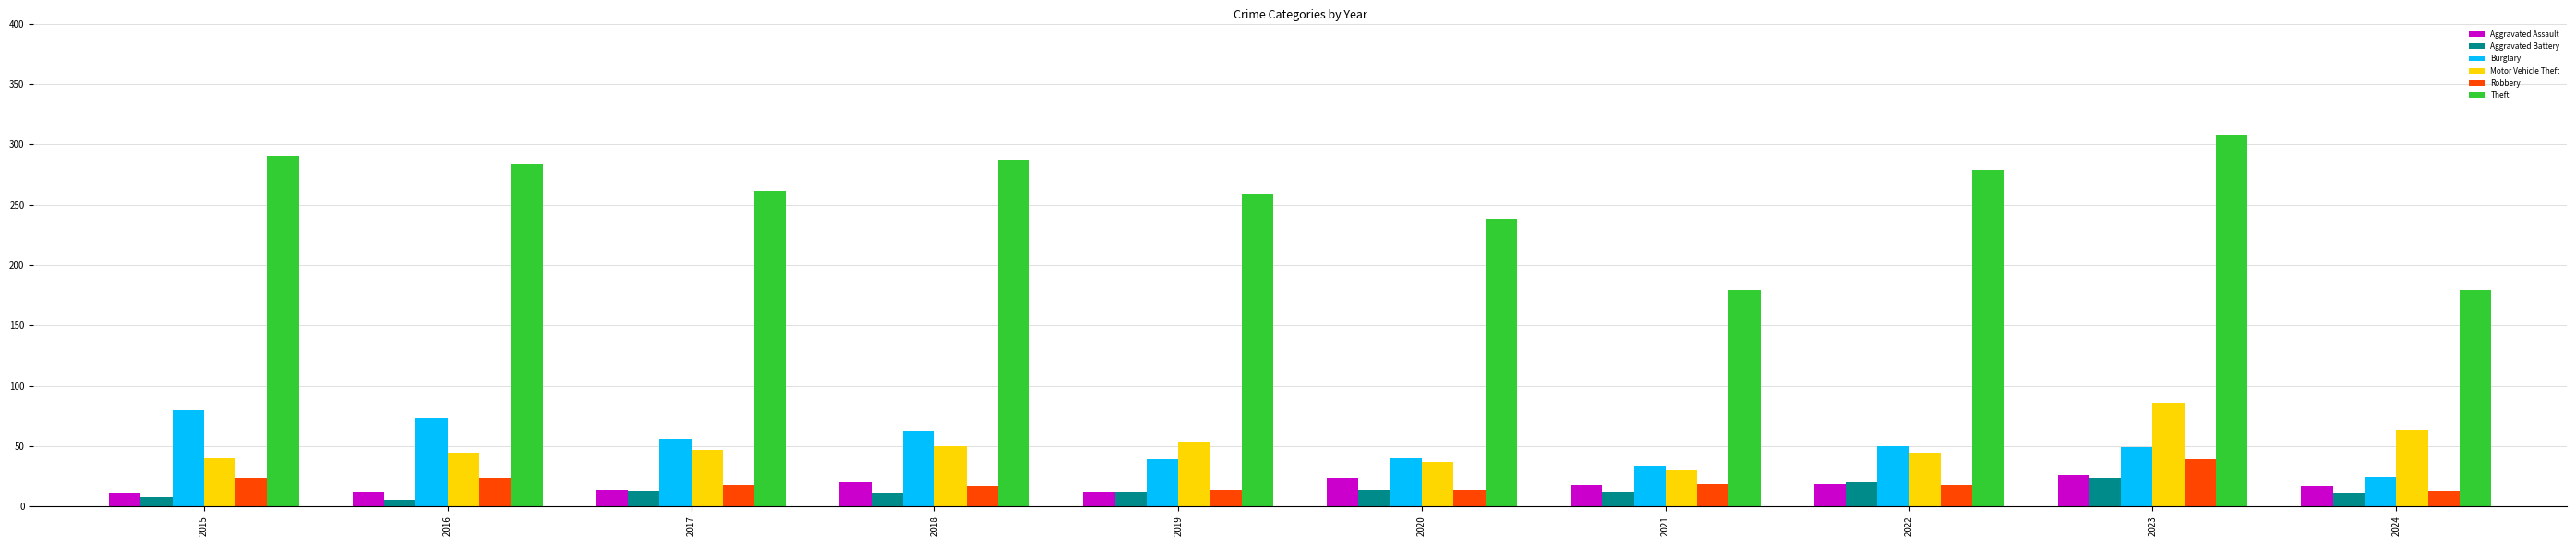

What is the maximum value for Robbery?

39